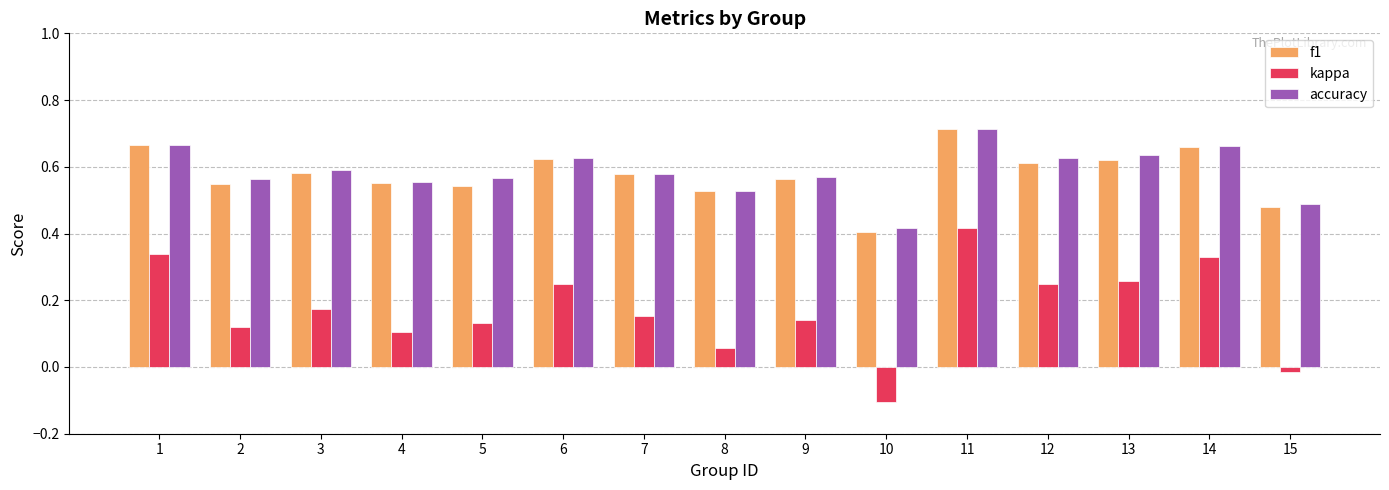

What are all the series names shown in the legend?

f1, kappa, accuracy